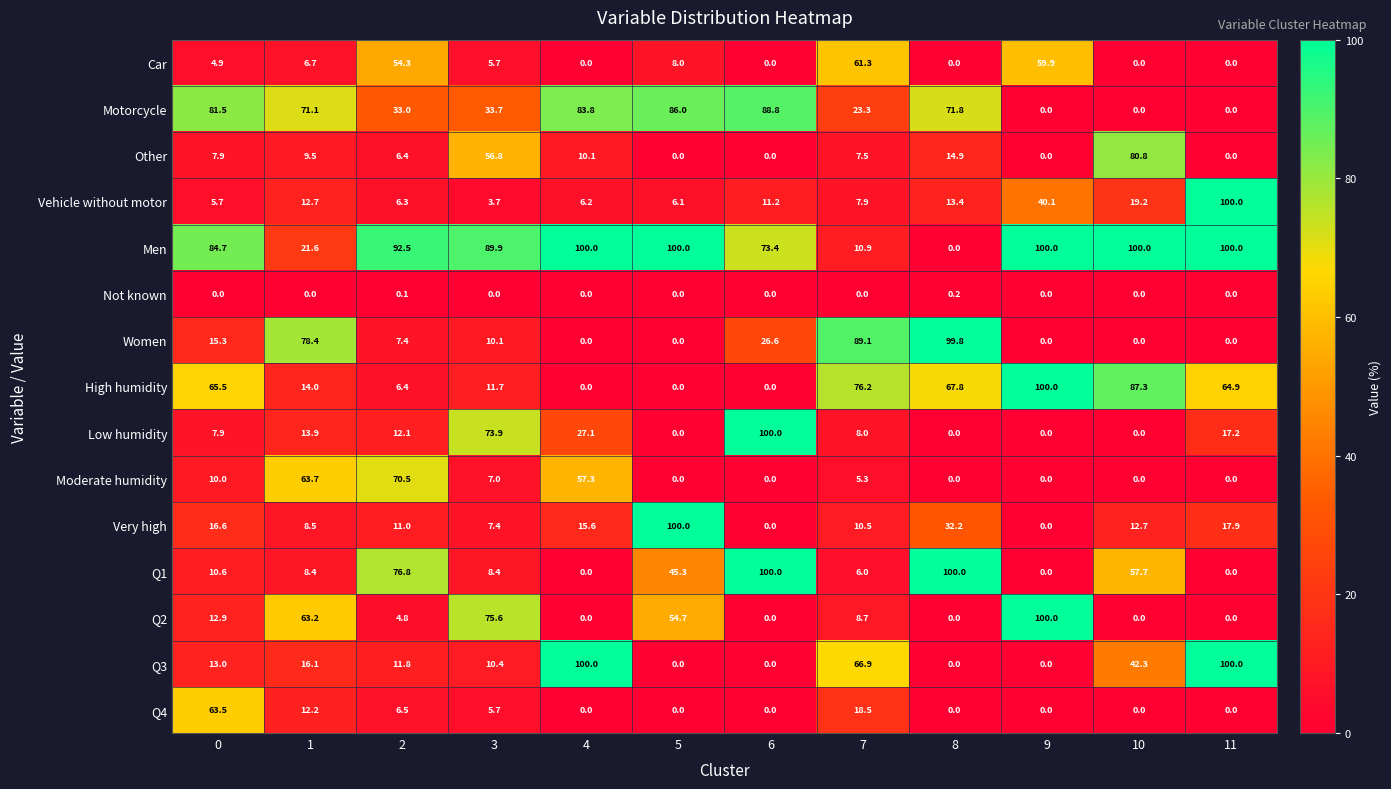

Where is Q4 nearest to the value 31?

7